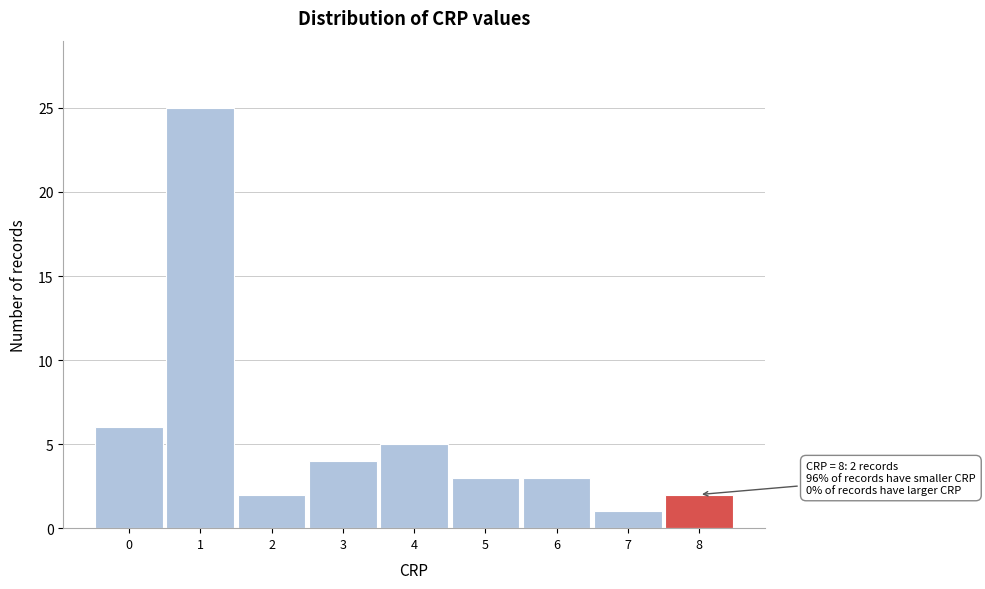

Over which range of the x-axis is the bar tallest?

0.5 to 1.5